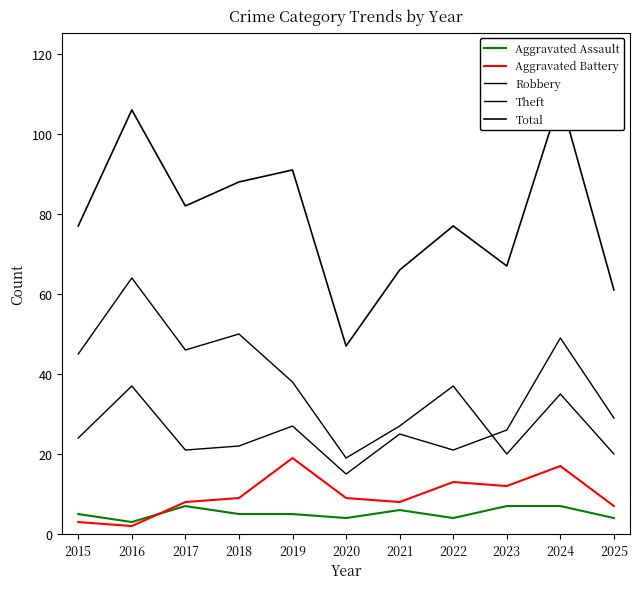

Where is the first local minimum for Aggravated Battery?

2016